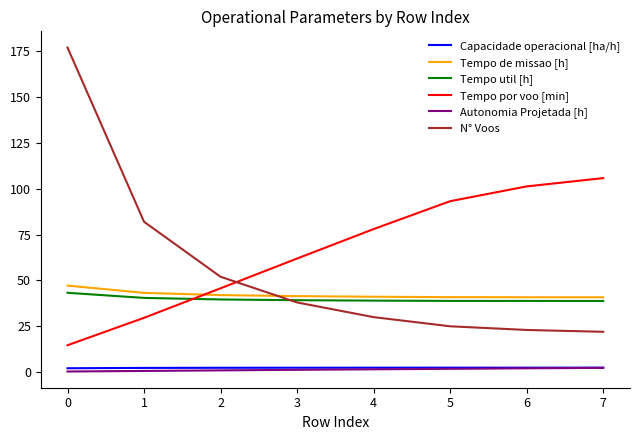

Does the chart display data point markers on the line(s)?

No